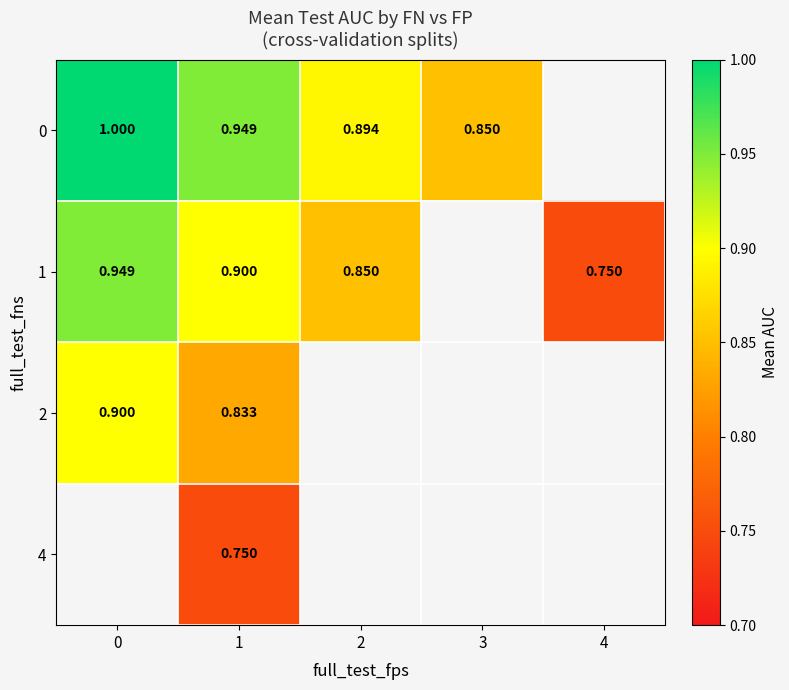

Which category has the lowest value across all series?

4